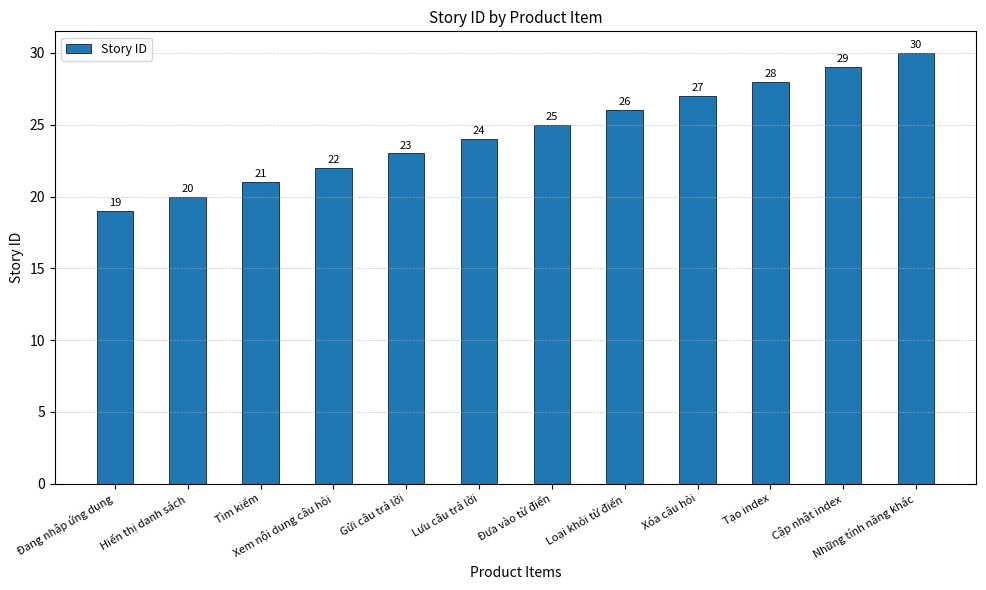

List the labels in order of value, largest first.

Những tính năng khác, Cập nhật index, Tạo index, Xóa câu hỏi, Loại khỏi từ điển, Đưa vào từ điển, Lưu câu trả lời, Gửi câu trả lời, Xem nội dung câu hỏi, Tìm kiếm, Hiển thị danh sách, Đang nhập ứng dụng